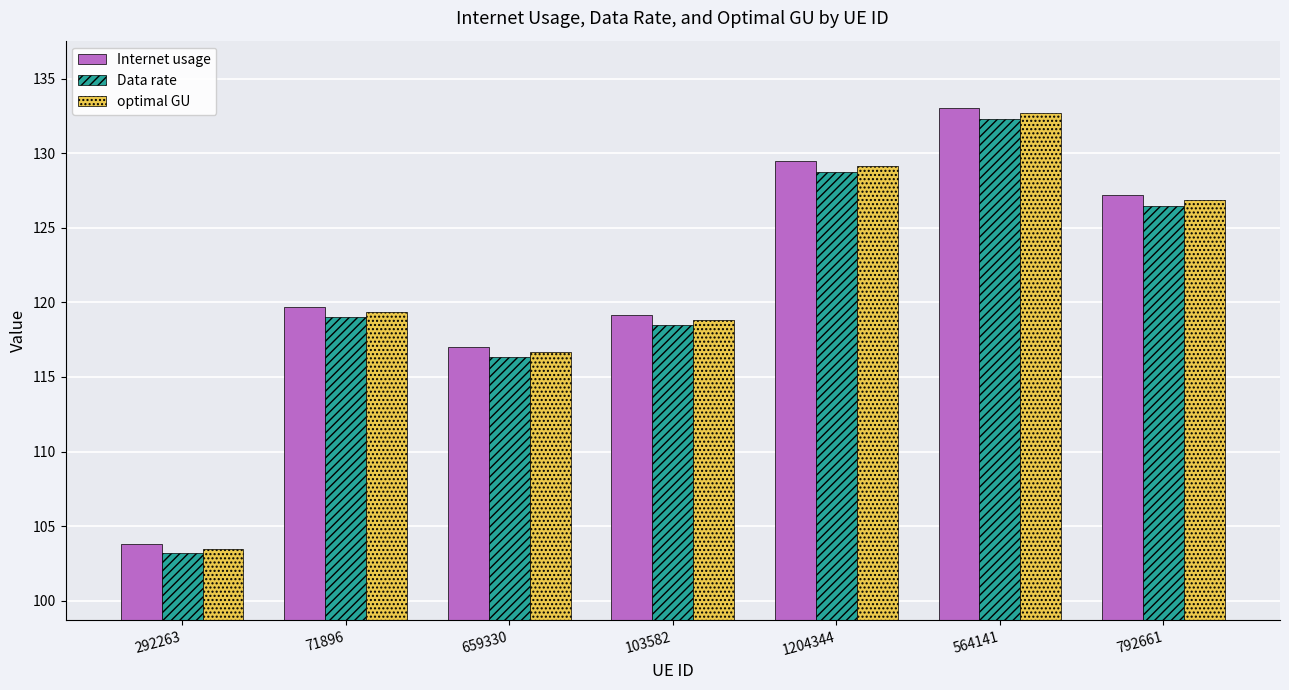

How many bars are there in each group?

3